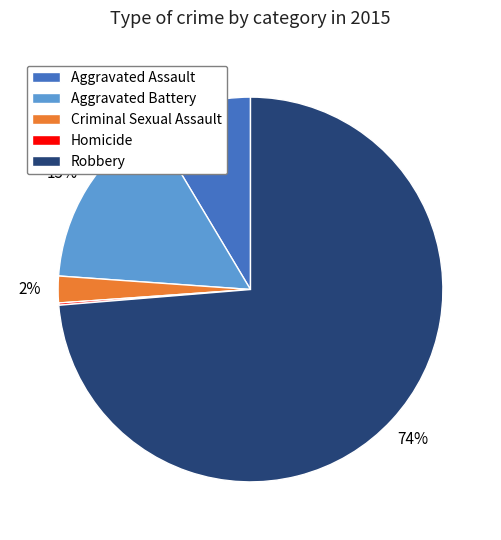

To the nearest percent, what is the difference between the largest and smallest slice percentages?

74%